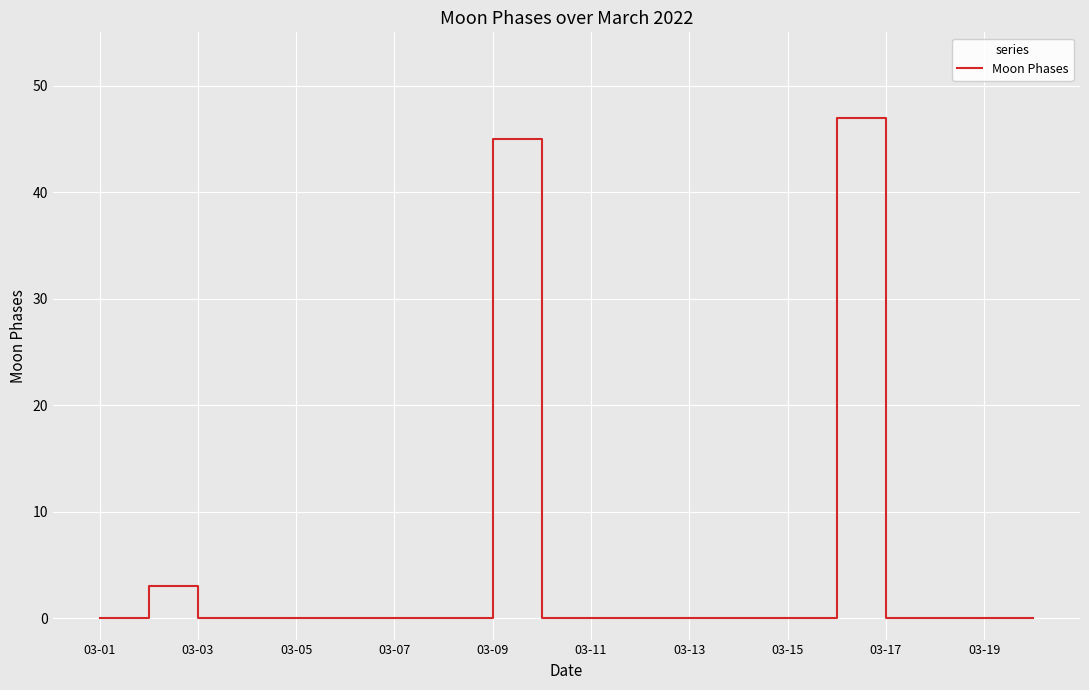

What is the difference between the maximum and minimum values?

47